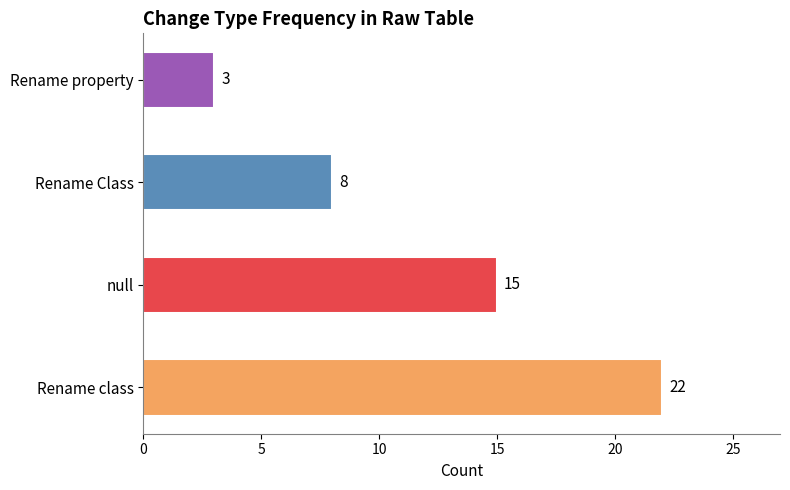

What is the minimum value shown in the chart?

3